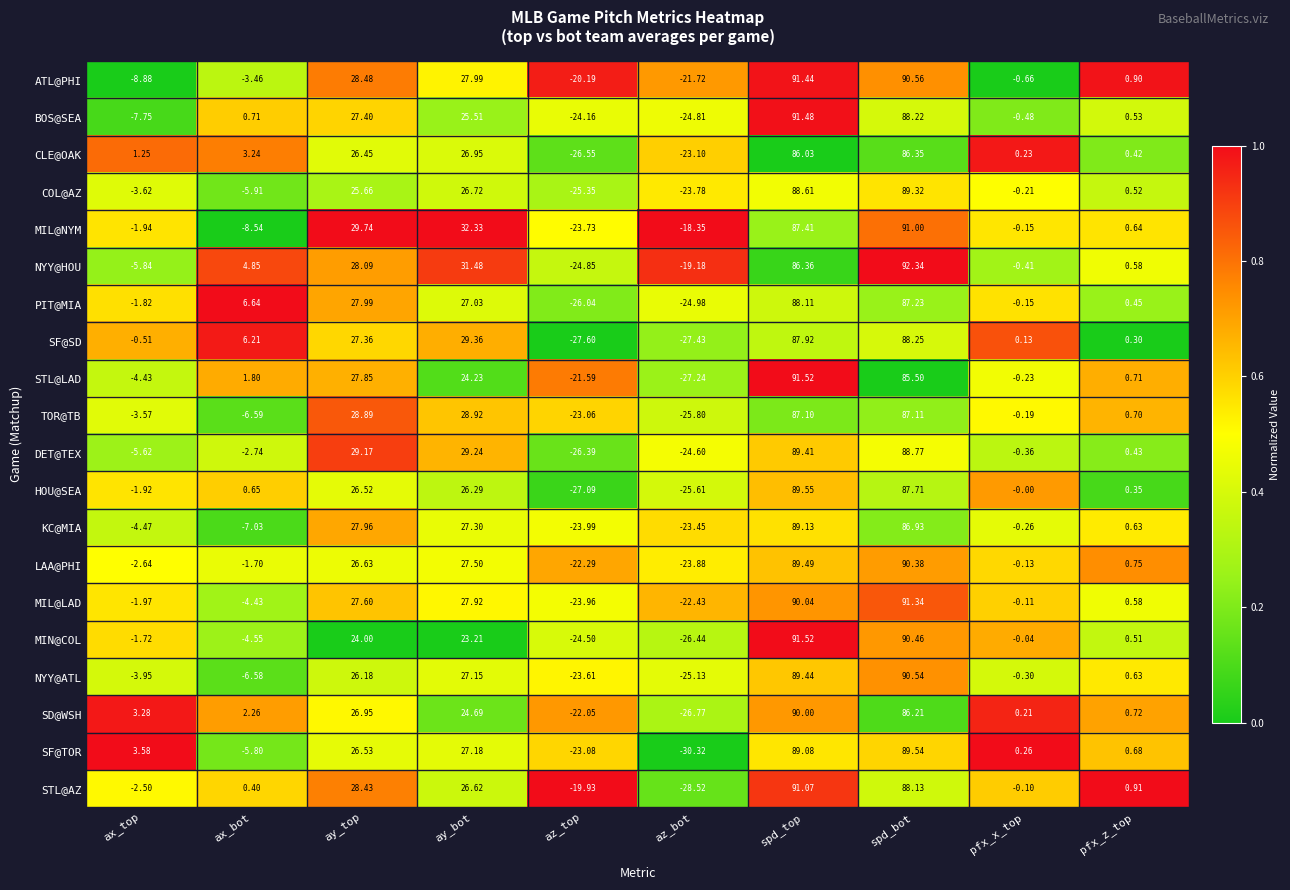

What is the total value across all series at ay_bot?

547.6